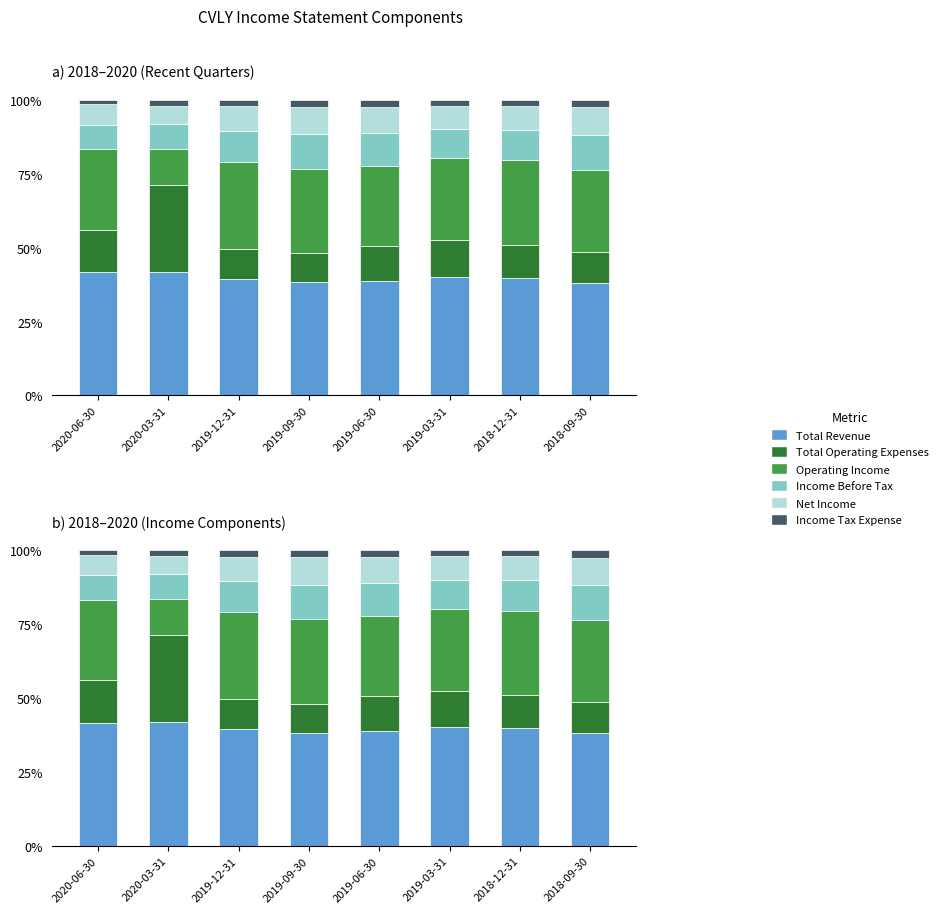

What is the label of the 8th bar from the right?

2020-06-30